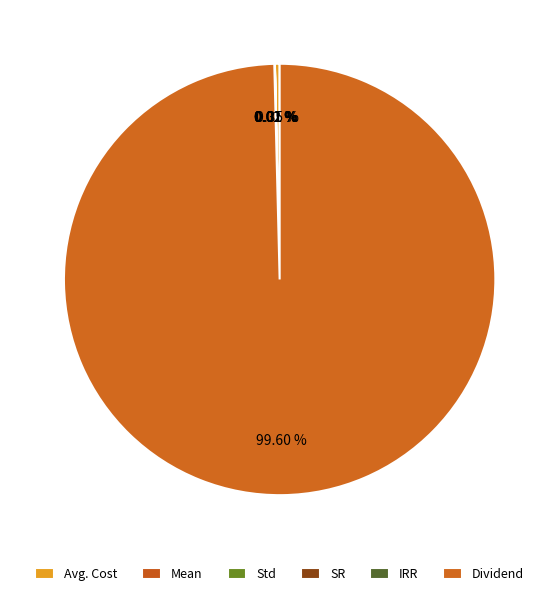

To the nearest percent, what is the difference between the Dividend and IRR slice percentages?

100%